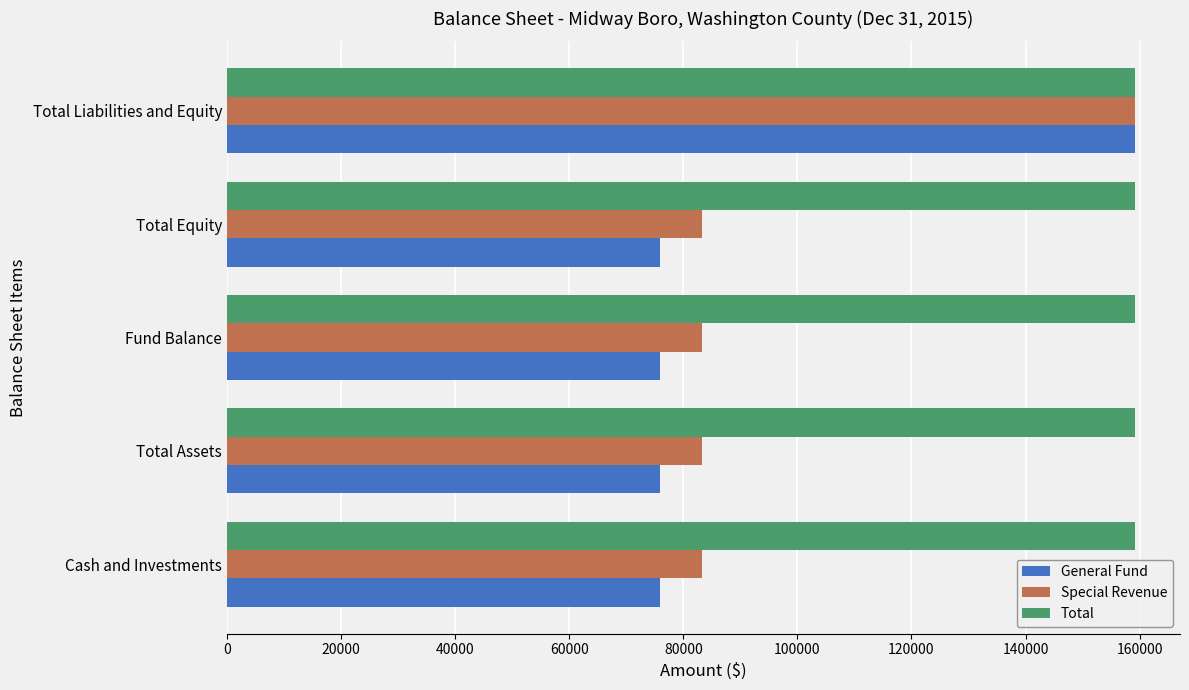

Which series has the largest range (max minus min)?

General Fund